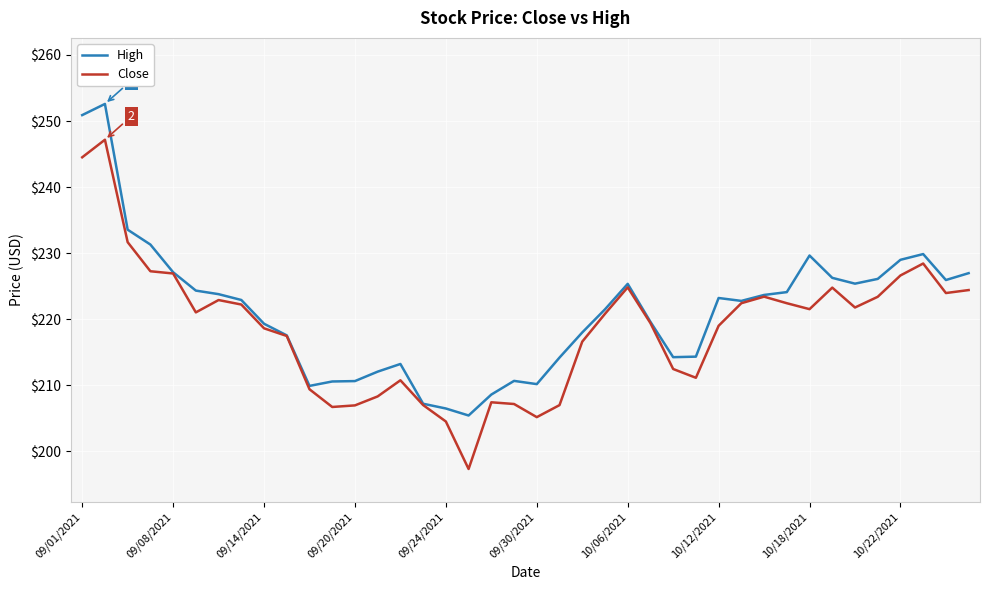

Which series has the widest spread of values?

Close